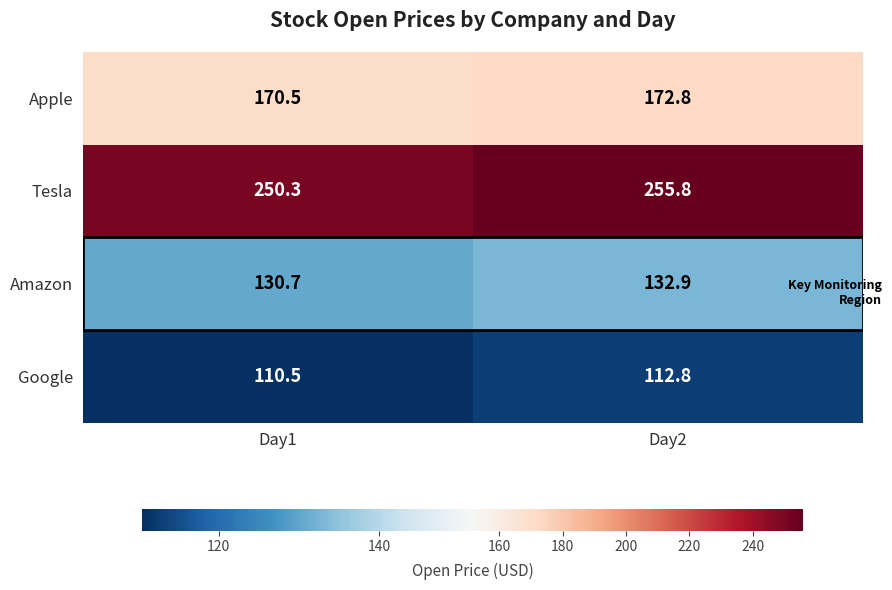

What is the greatest value displayed?

255.8